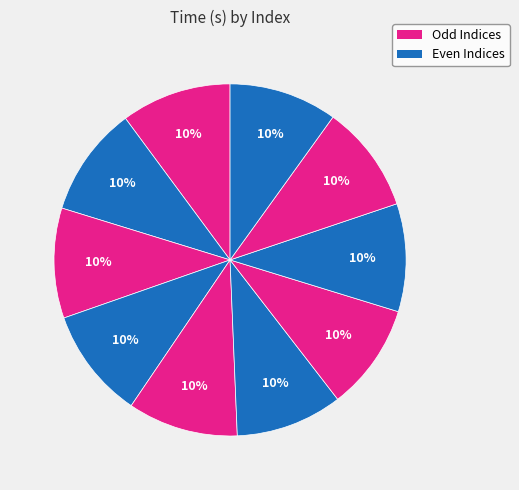

How many segments does this pie chart have?

10